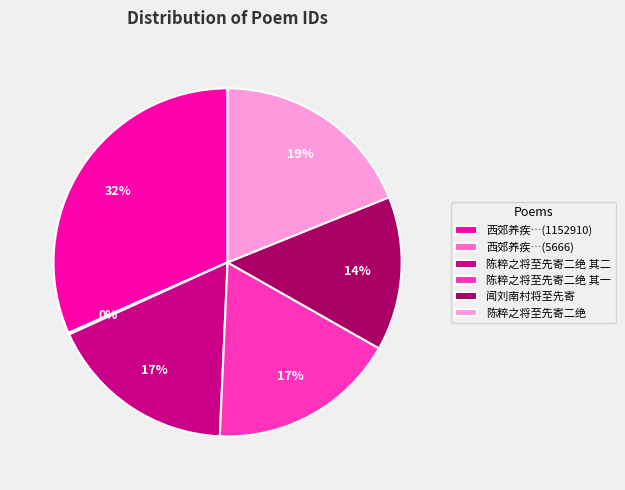

To the nearest percent, what is the average slice percentage?

17%